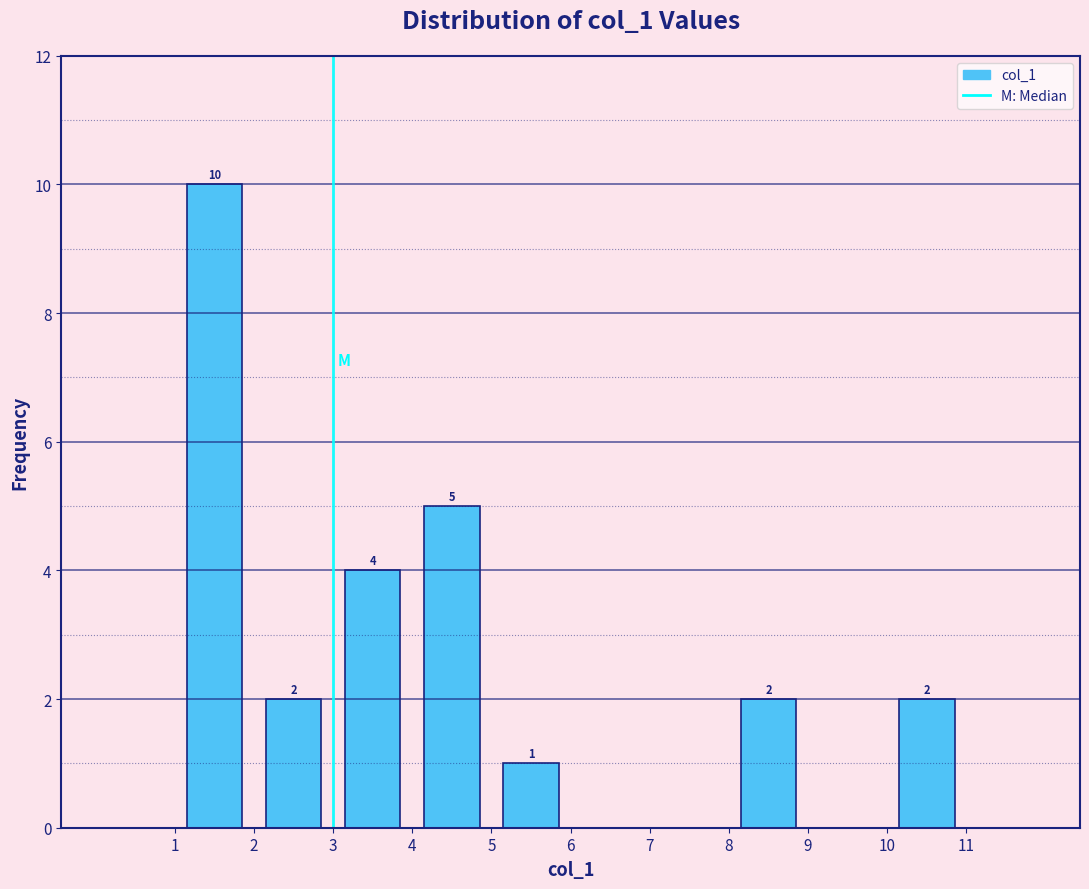

Over which range of the x-axis is the bar tallest?

1 to 2